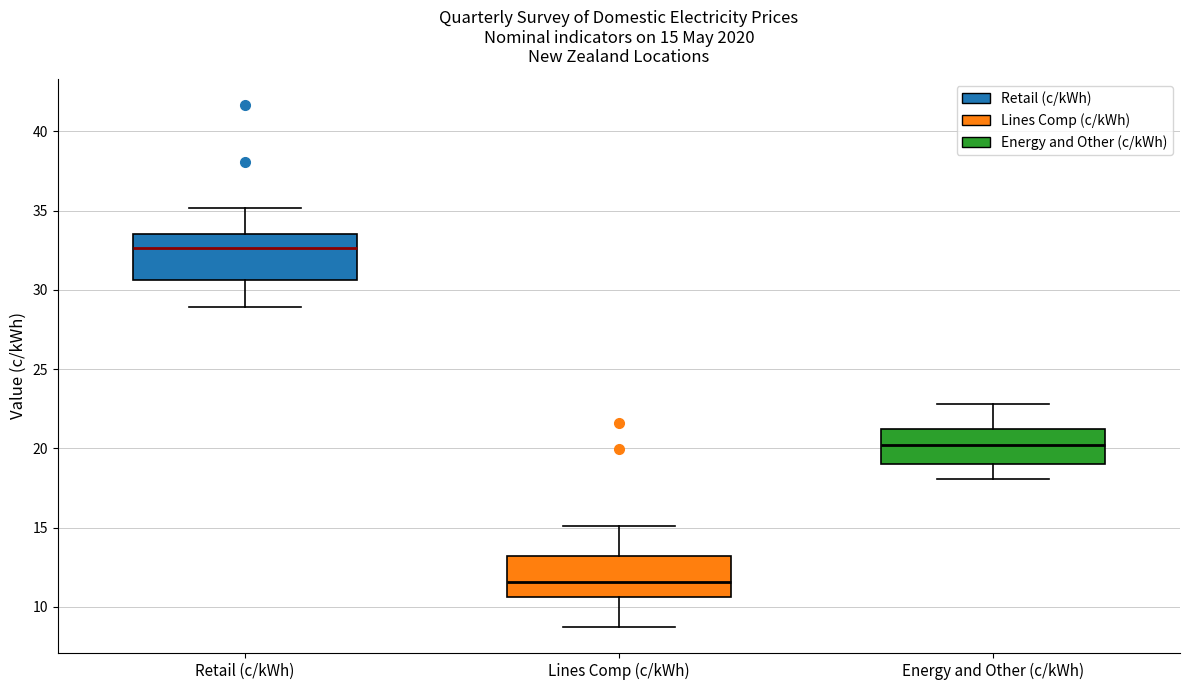

Which box's median line is the highest?

Retail (c/kWh)